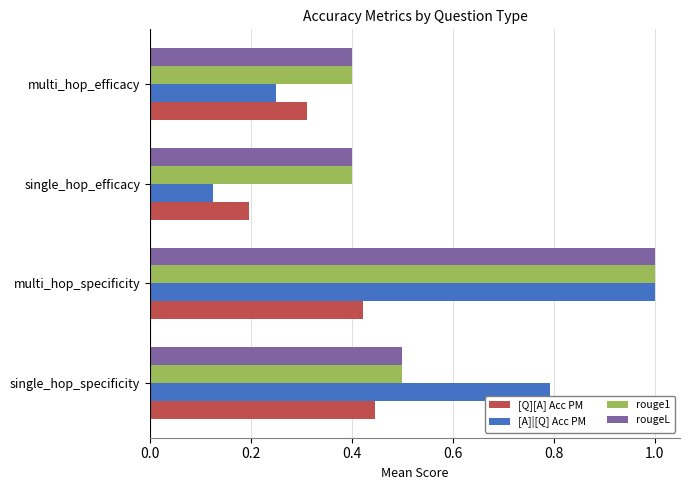

What is the spread (max minus min) of values at single_hop_efficacy?

0.3